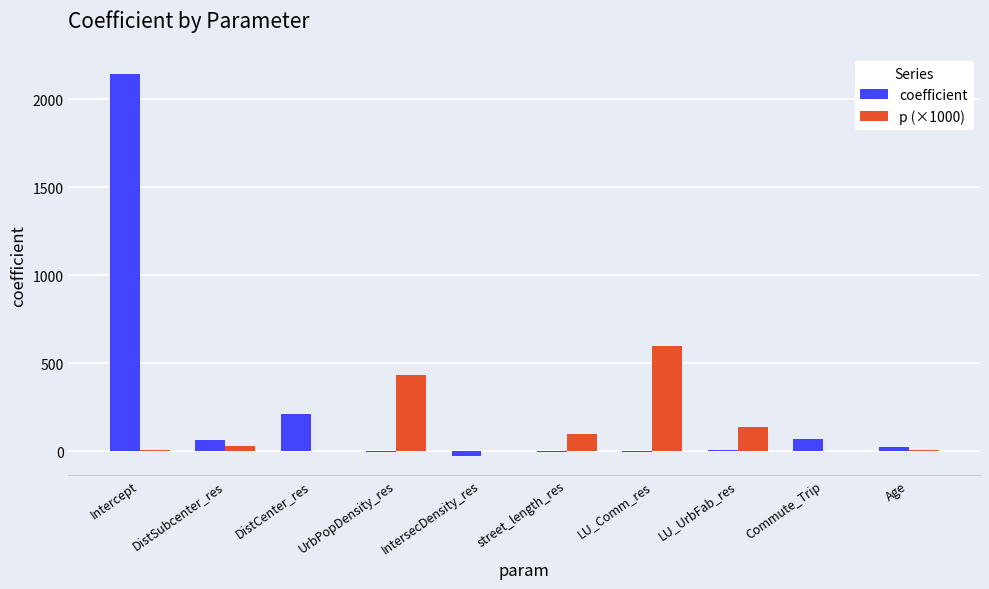

Which series changed the most between Intercept and LU_UrbFab_res?

coefficient